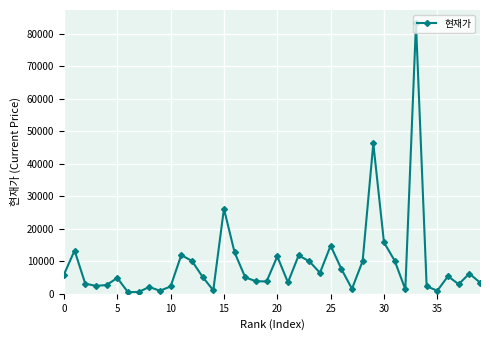

What is the greatest value displayed?

83100